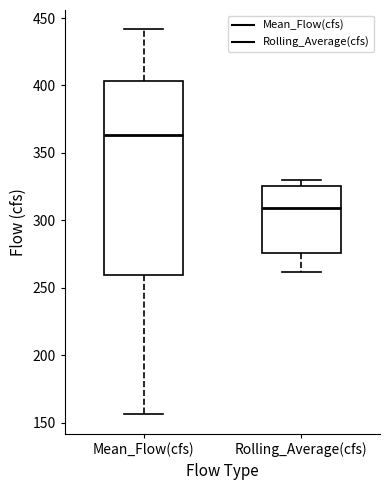

Which box's median line is the highest?

Mean_Flow(cfs)